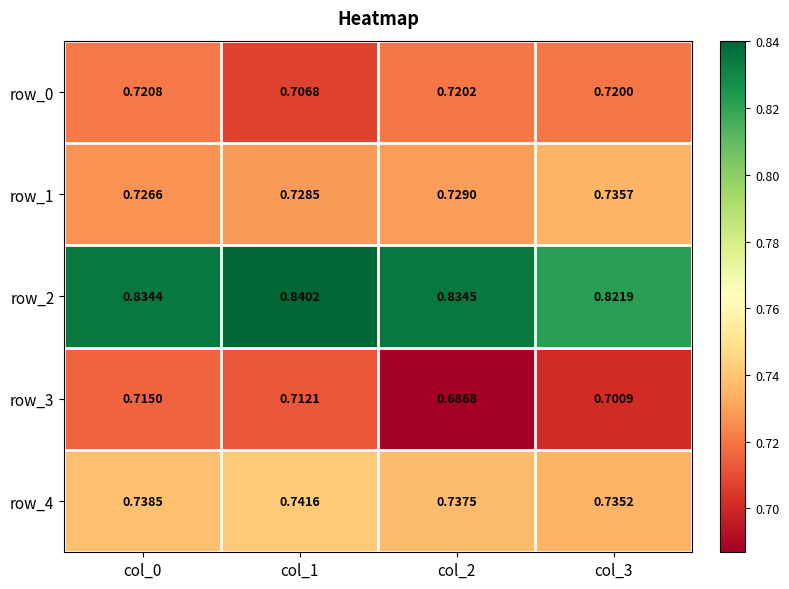

Is the value of row_3 at col_1 greater than the value of row_2 at col_2?

No